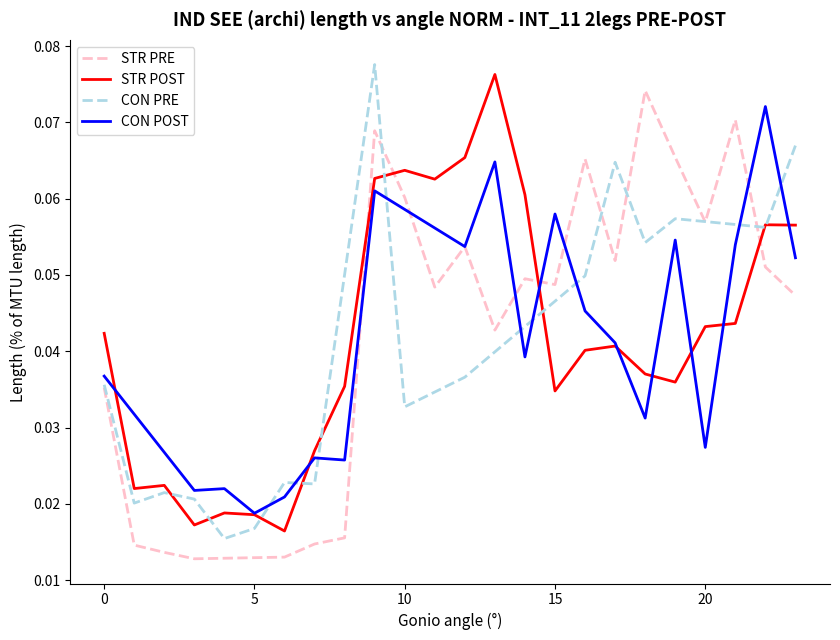

How many times do STR PRE and STR POST cross each other?

4